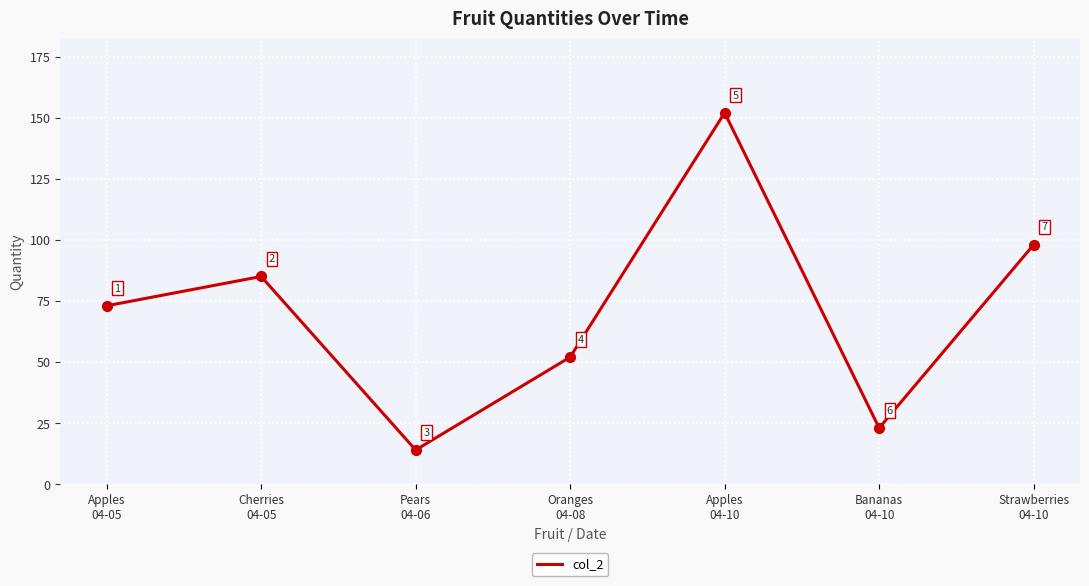

Which has a higher value, Apples
04-10 or Oranges
04-08?

Apples
04-10